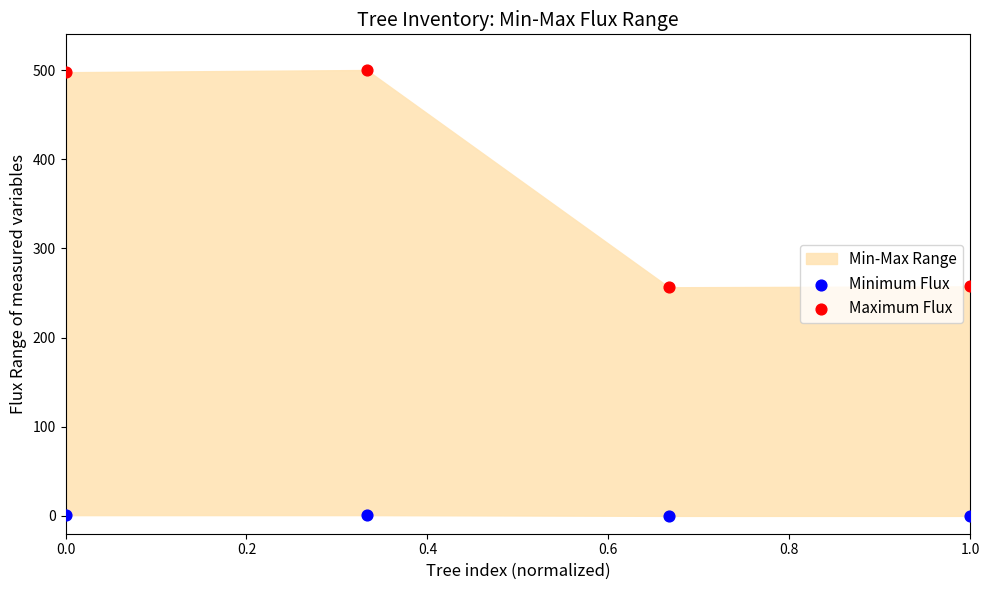

Which series has the widest spread of Y values?

Maximum Flux